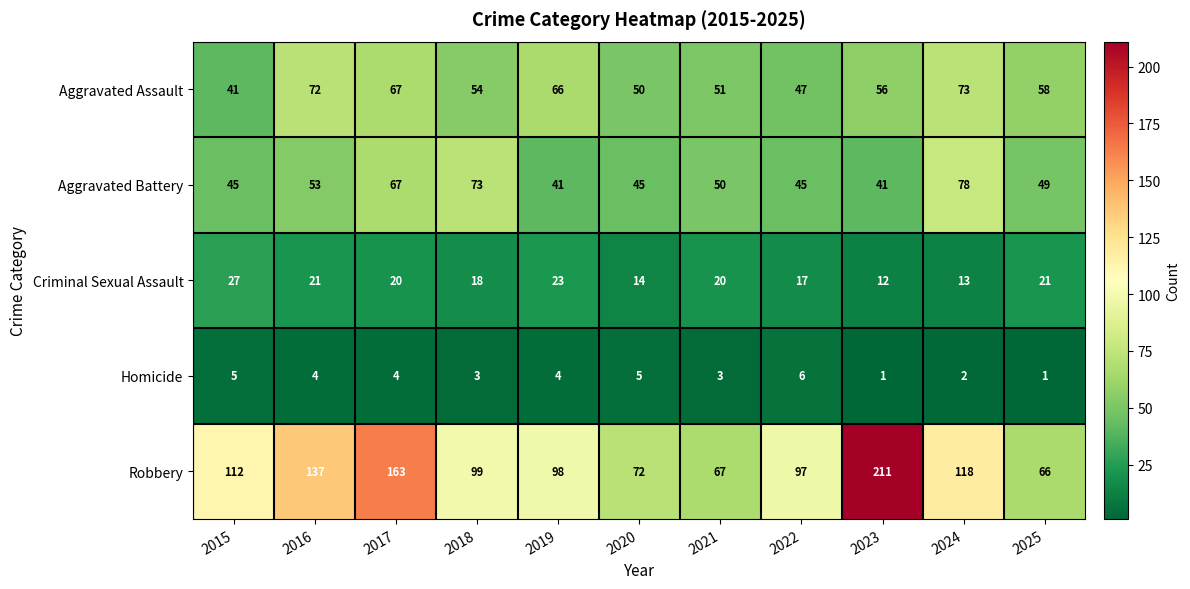

Rank the series by their maximum value, from highest to lowest.

Robbery, Aggravated Battery, Aggravated Assault, Criminal Sexual Assault, Homicide